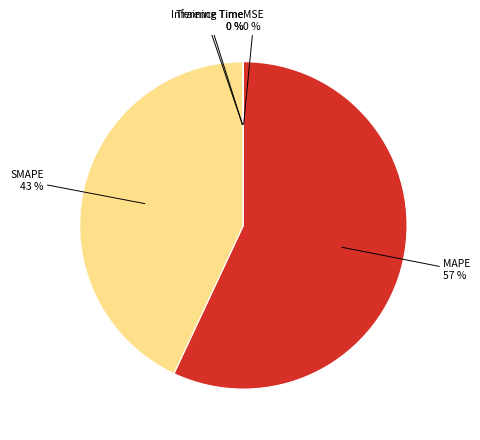

True or false: SMAPE accounts for 43% of the total.

True